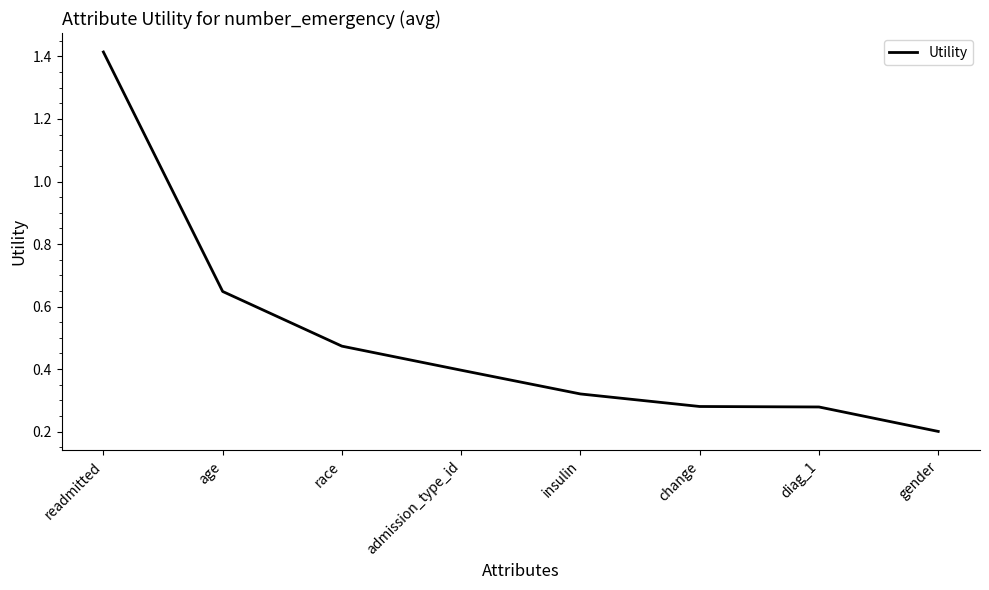

True or false: the data has more than 2 interior local peaks.

False